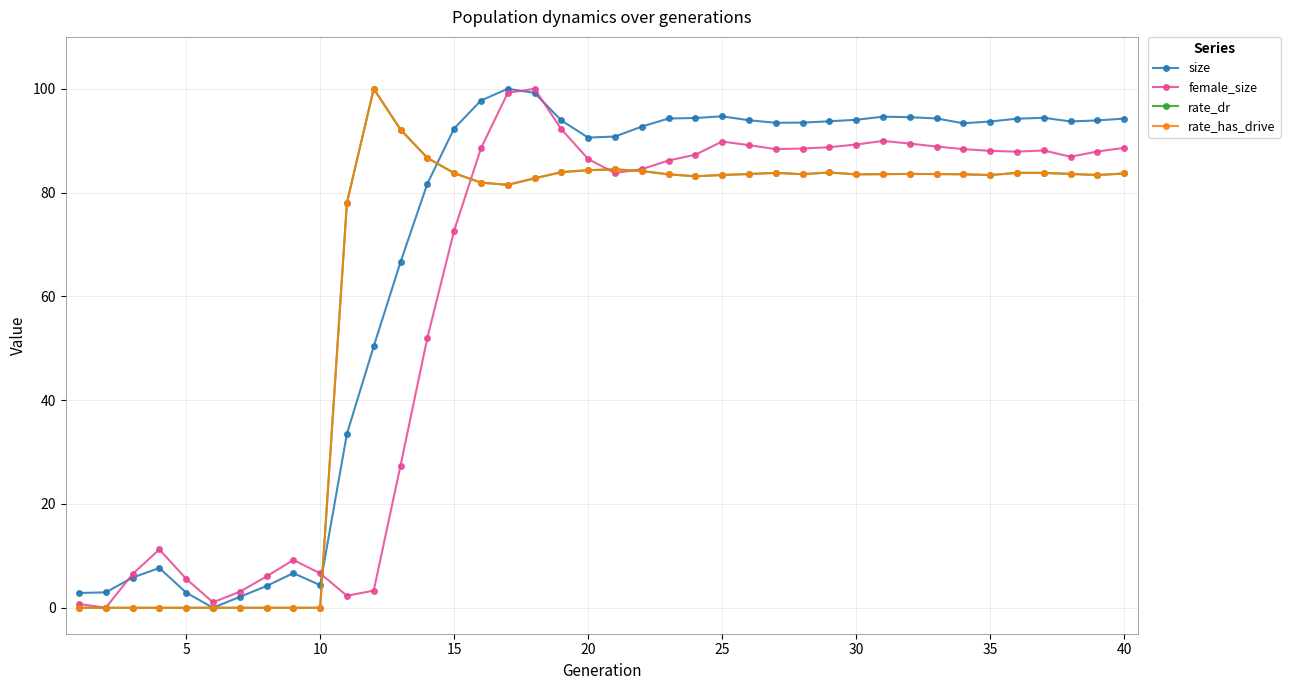

Is this an area chart (filled region under the line)?

No